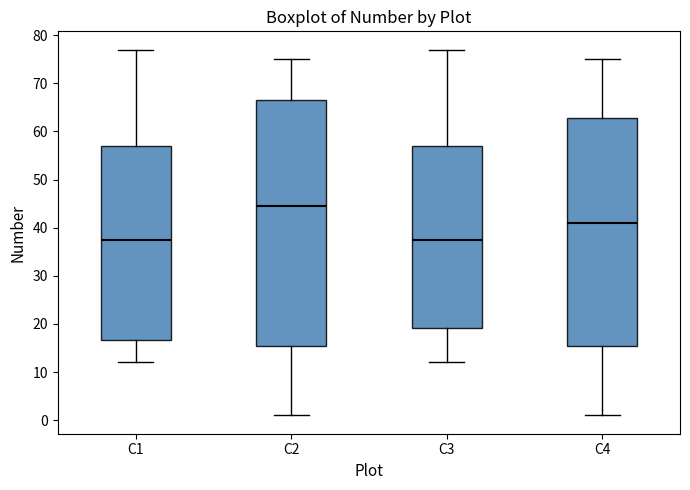

Reading left to right, transcribe this box plot: for each box, give where its median line is, the range the box spans, and where its two whiskers end, as read against the y-axis. The values are not printed on the chart, so give them approximately, as read against the axis.

C1: median 38, box 17 to 57, whiskers 12 to 77
C2: median 45, box 16 to 67, whiskers 1 to 75
C3: median 38, box 19 to 57, whiskers 12 to 77
C4: median 41, box 16 to 63, whiskers 1 to 75